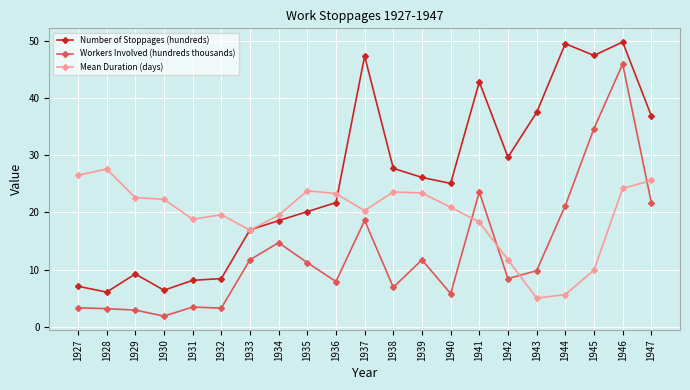

Which series changed the most between 1929 and 1938?

Number of Stoppages (hundreds)